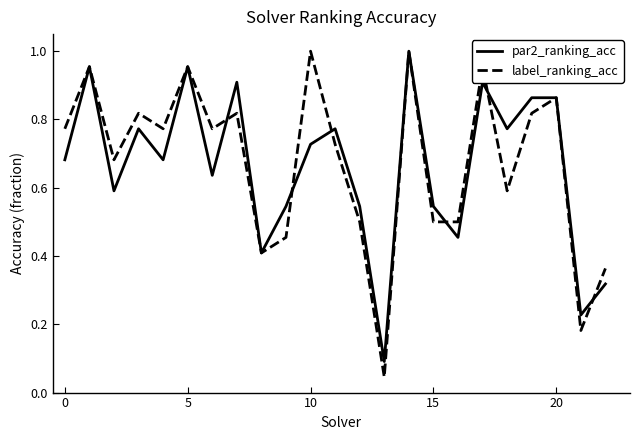

Which series has the largest range (max minus min)?

label_ranking_acc